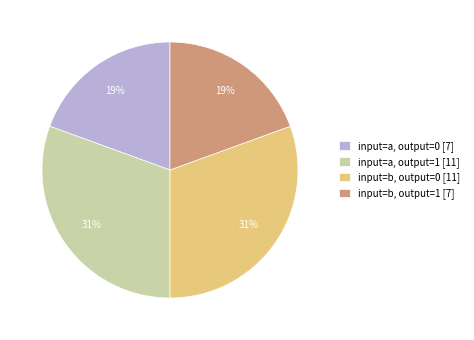

To the nearest percent, what is the average slice percentage?

25%